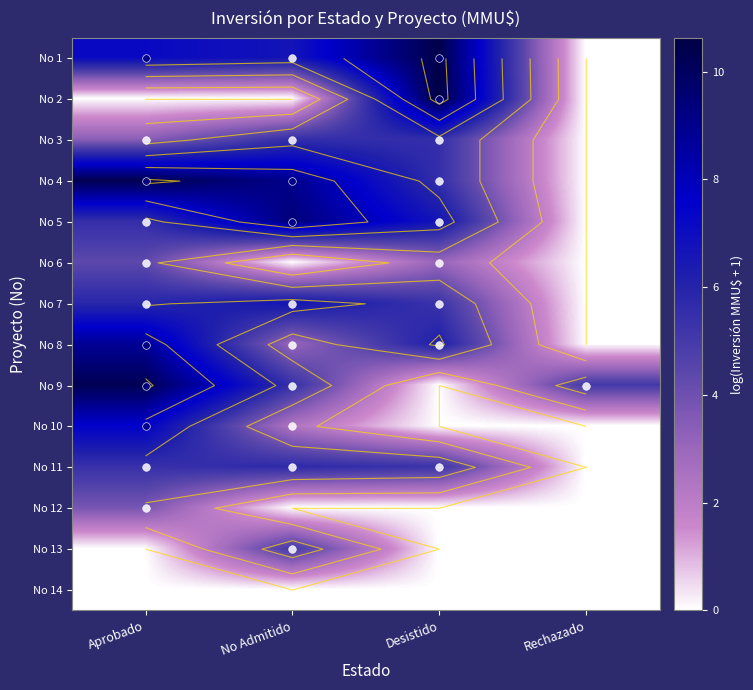

At which category is the sum across all series the highest?

Aprobado